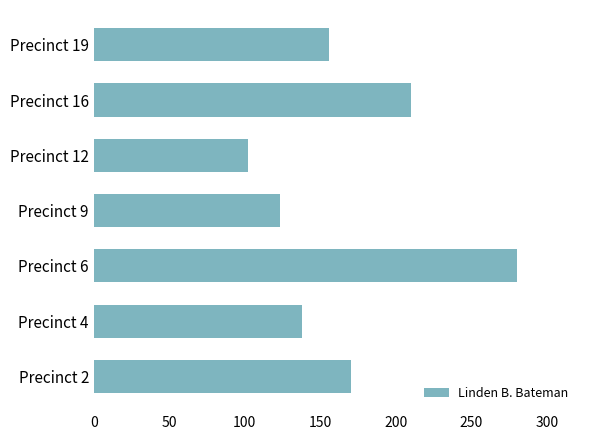

Rank the categories by value from lowest to highest.

Precinct 12, Precinct 9, Precinct 4, Precinct 19, Precinct 2, Precinct 16, Precinct 6